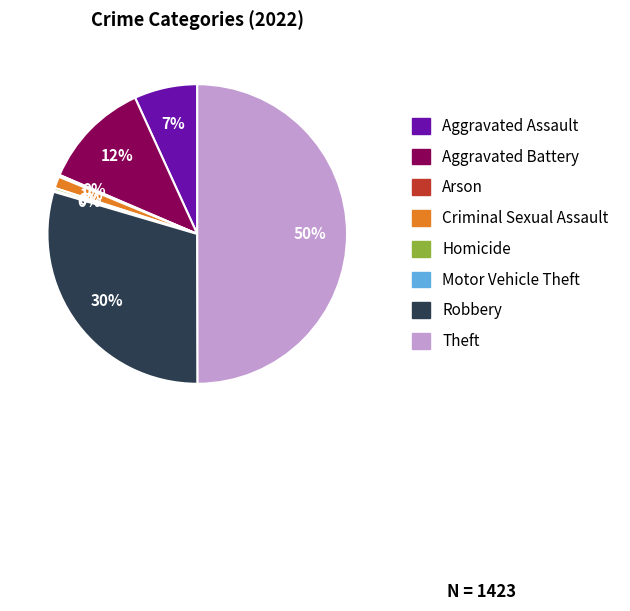

Which has a higher value, Aggravated Assault or Robbery?

Robbery